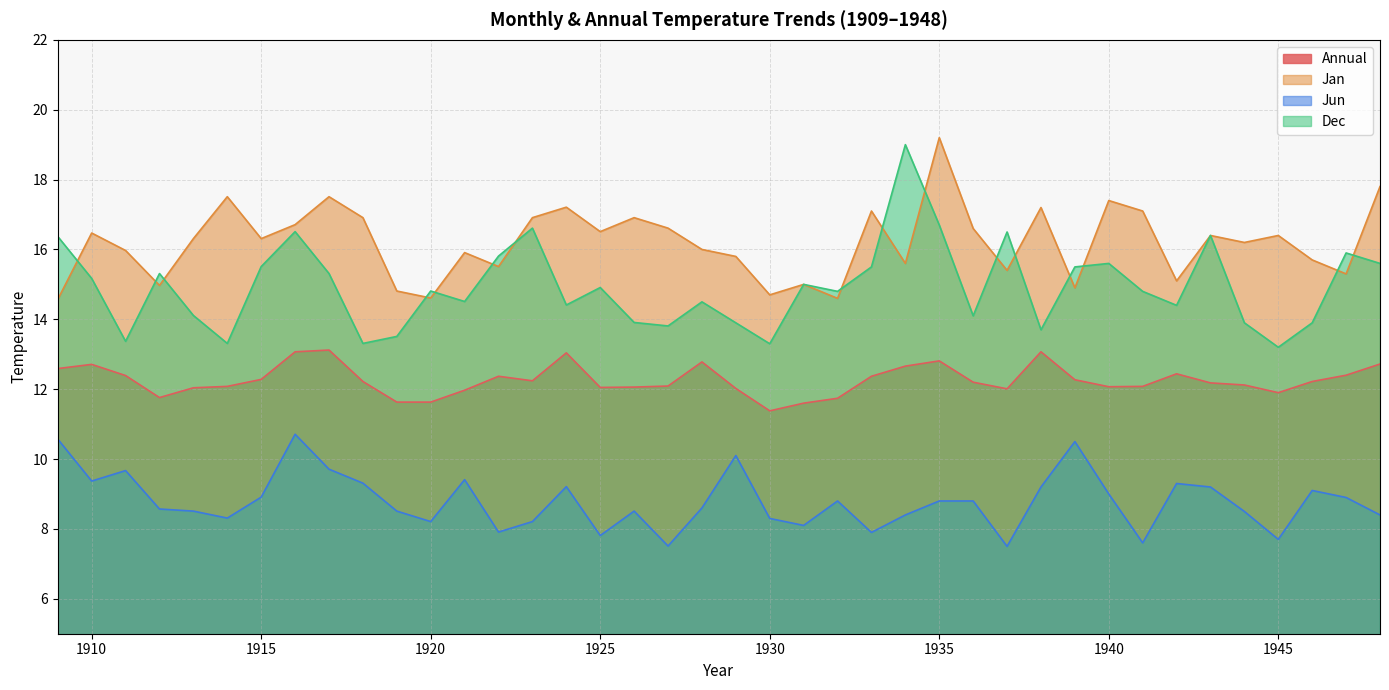

What is the difference between the highest and lowest values at 1911?

6.3